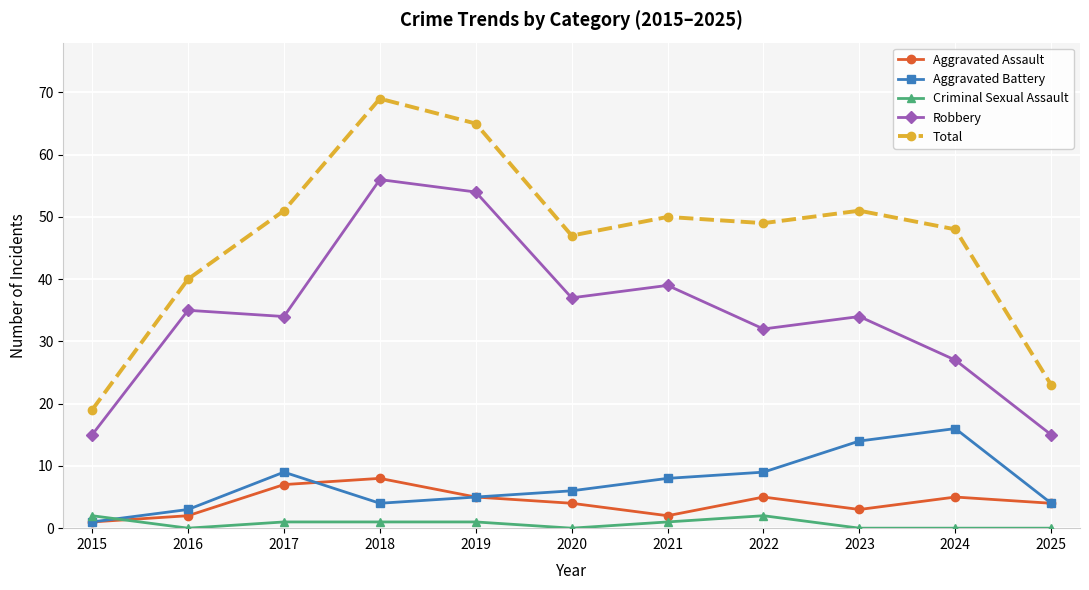

True or false: Aggravated Battery and Criminal Sexual Assault cross at least once.

True